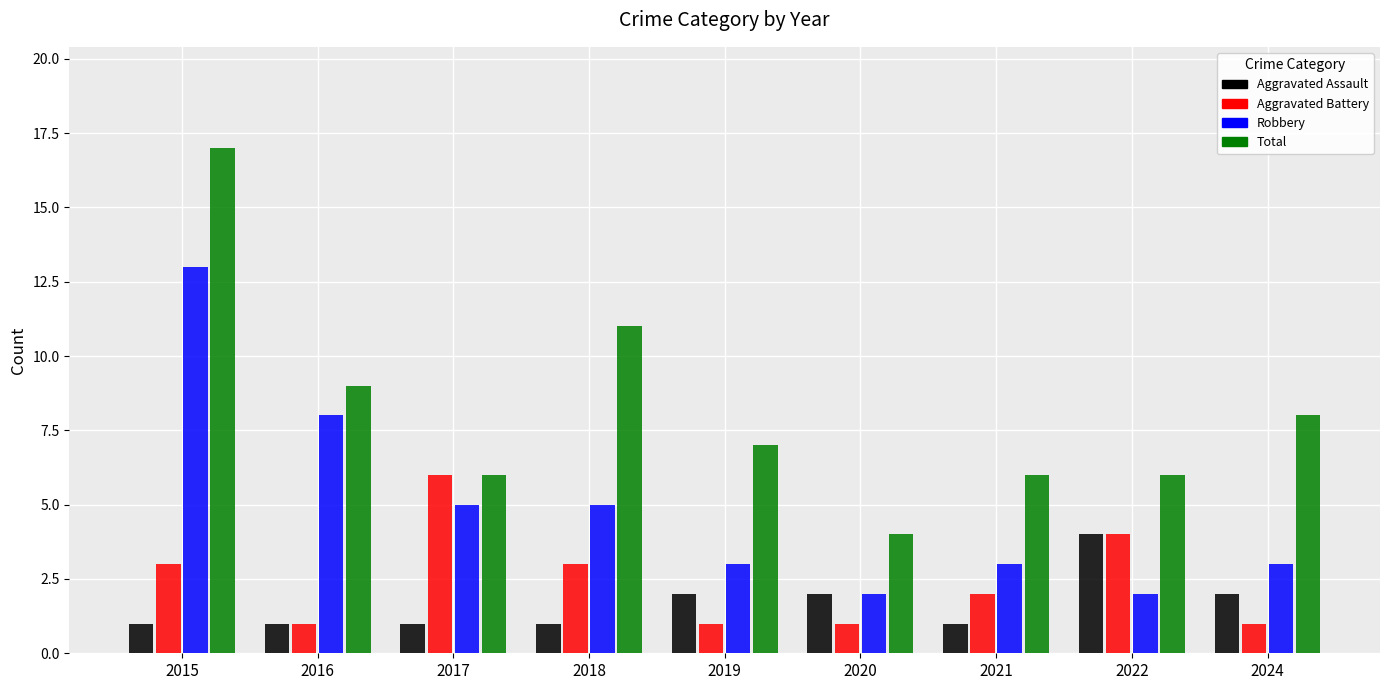

Rank the series by their maximum value, from lowest to highest.

Aggravated Assault, Aggravated Battery, Robbery, Total